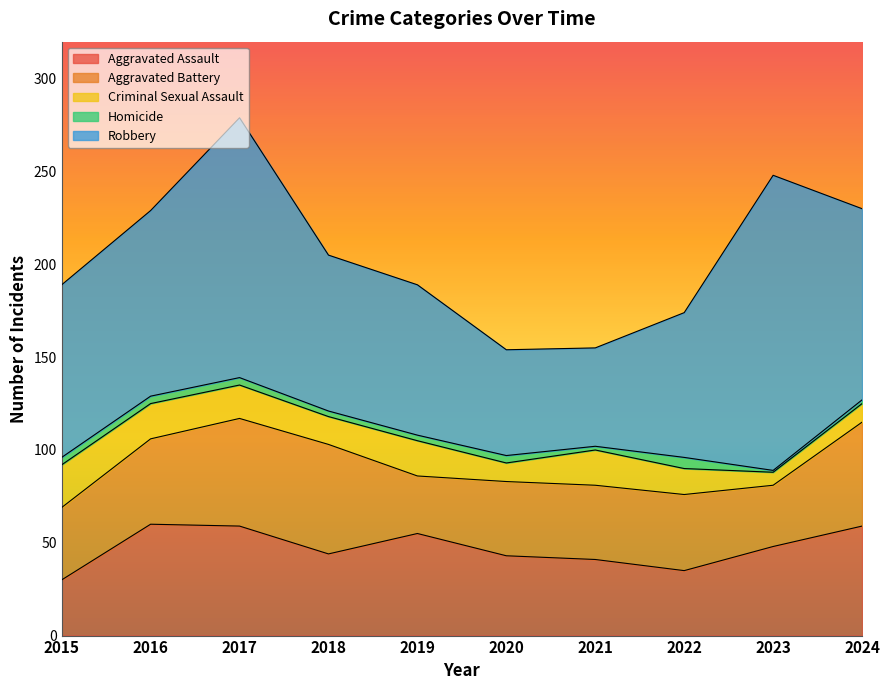

What is the value of the Aggravated Assault point at the 9th from the left?

48